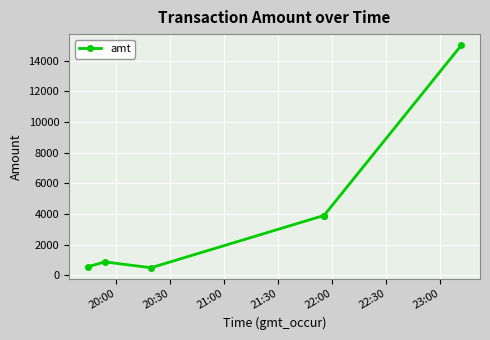

What is the sum of all values?

24742